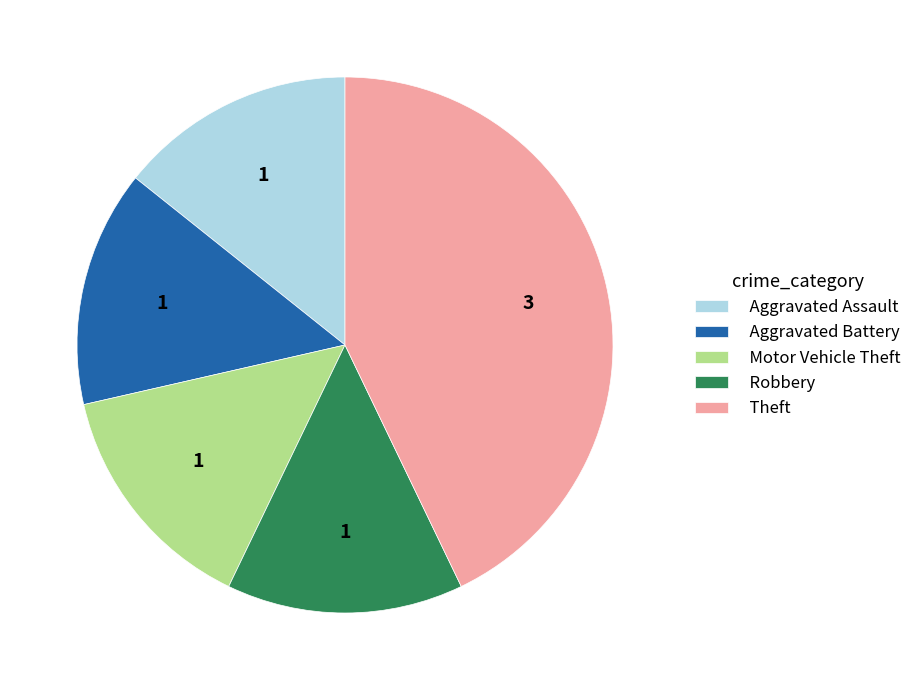

Does any single category account for the majority?

No